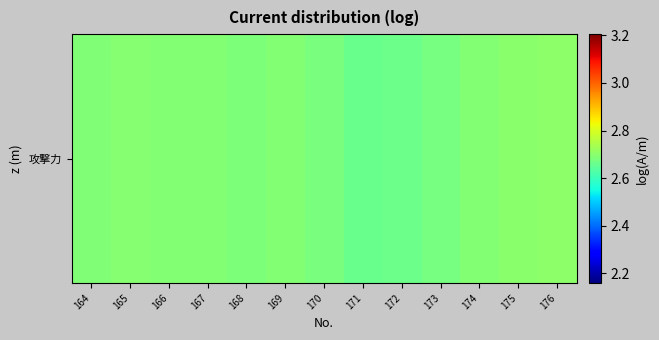

Which label corresponds to the smallest value in the chart?

171